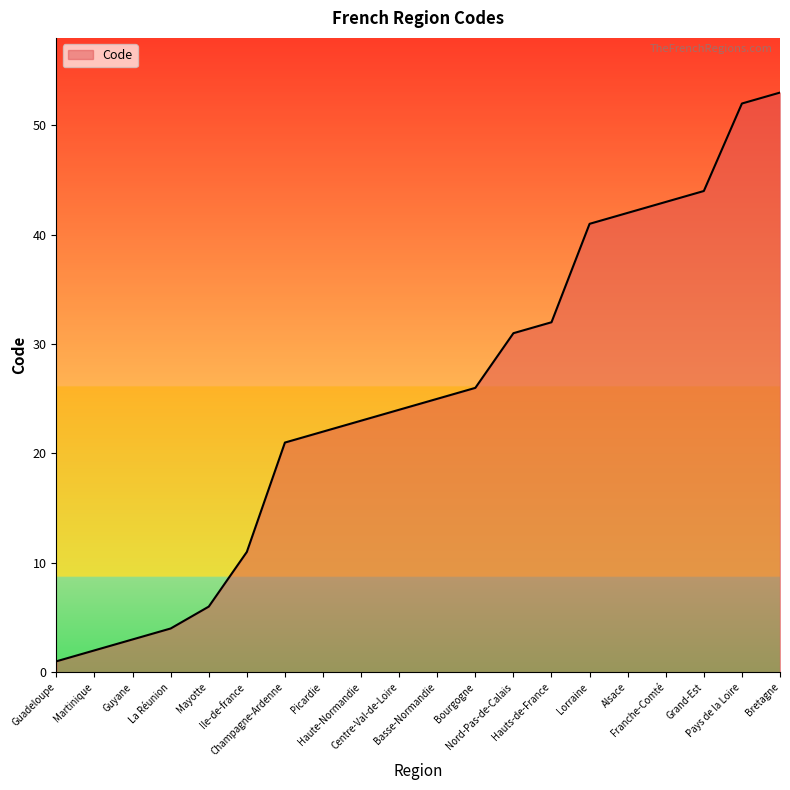

Approximately how many times larger is the value at Mayotte compared to Haute-Normandie?

0.3